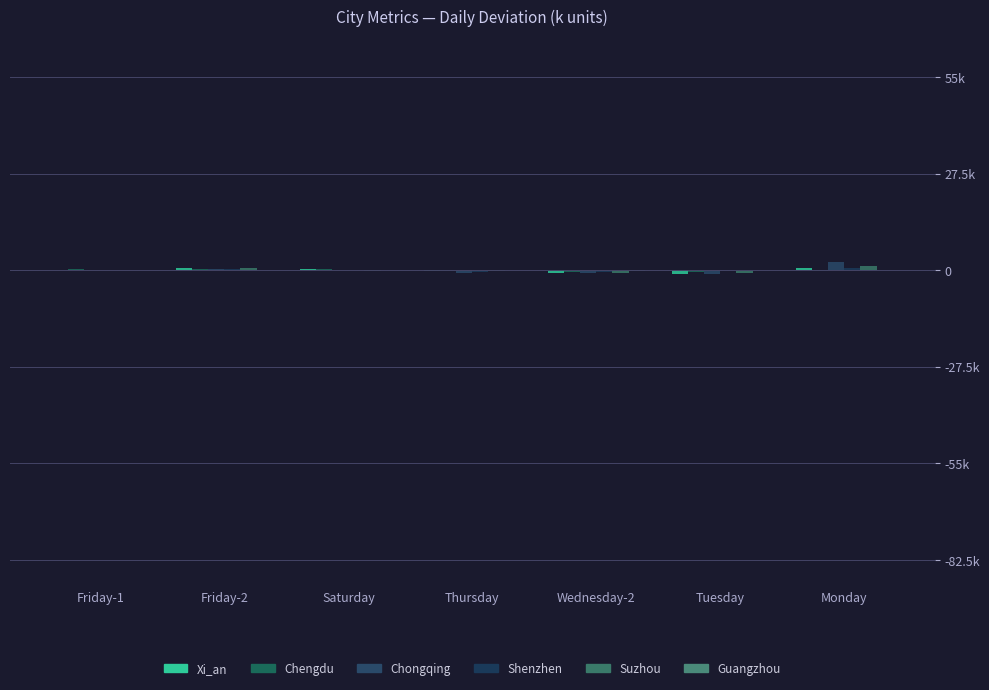

Does the chart contain stacked bars?

No